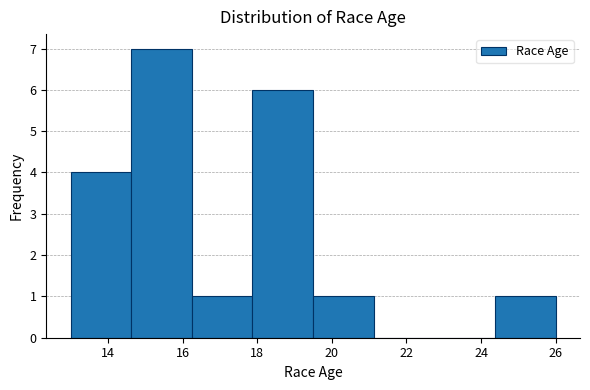

Reading left to right, transcribe this chart: for each bar, give the range it covers on the x-axis and its height. Neither the bar edges nor the heights are printed on the chart, so give them approximately, as read against the axes.

13.0 to 14.6: 4
14.6 to 16.2: 7
16.2 to 17.8: 1
17.8 to 19.6: 6
19.6 to 21.2: 1
21.2 to 22.8: 0
22.8 to 24.4: 0
24.4 to 26.0: 1